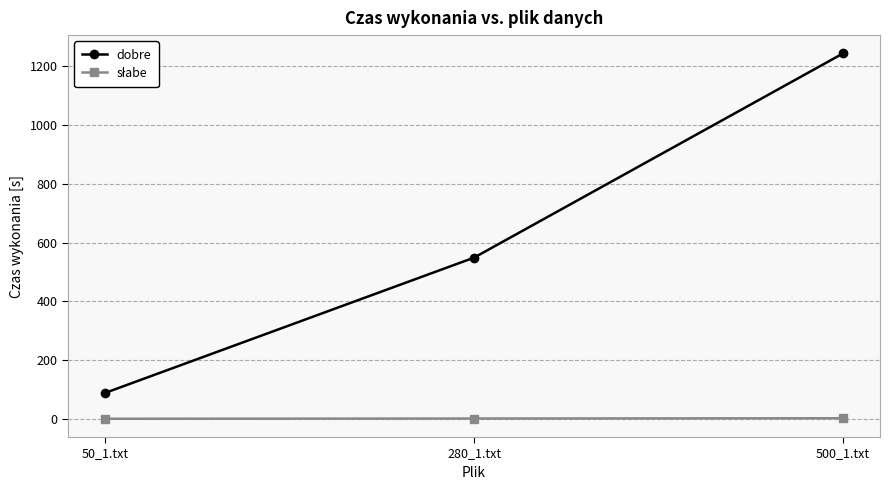

What is the total value across all series at 500_1.txt?

1246.6